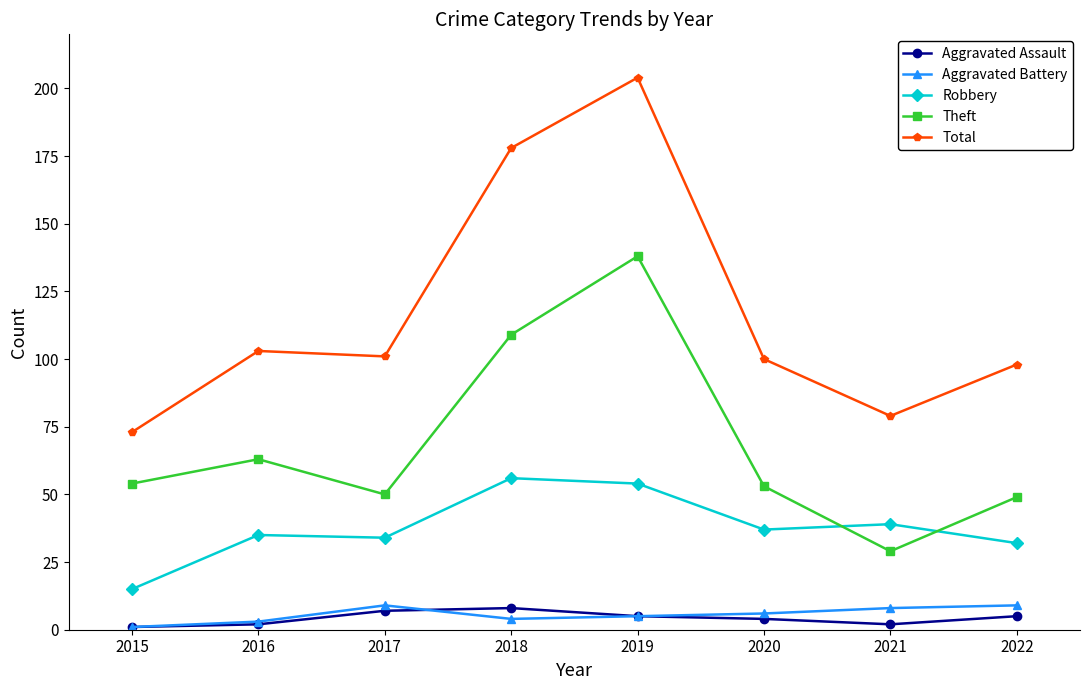

What is the value of the Robbery point at the 3rd from the left?

34